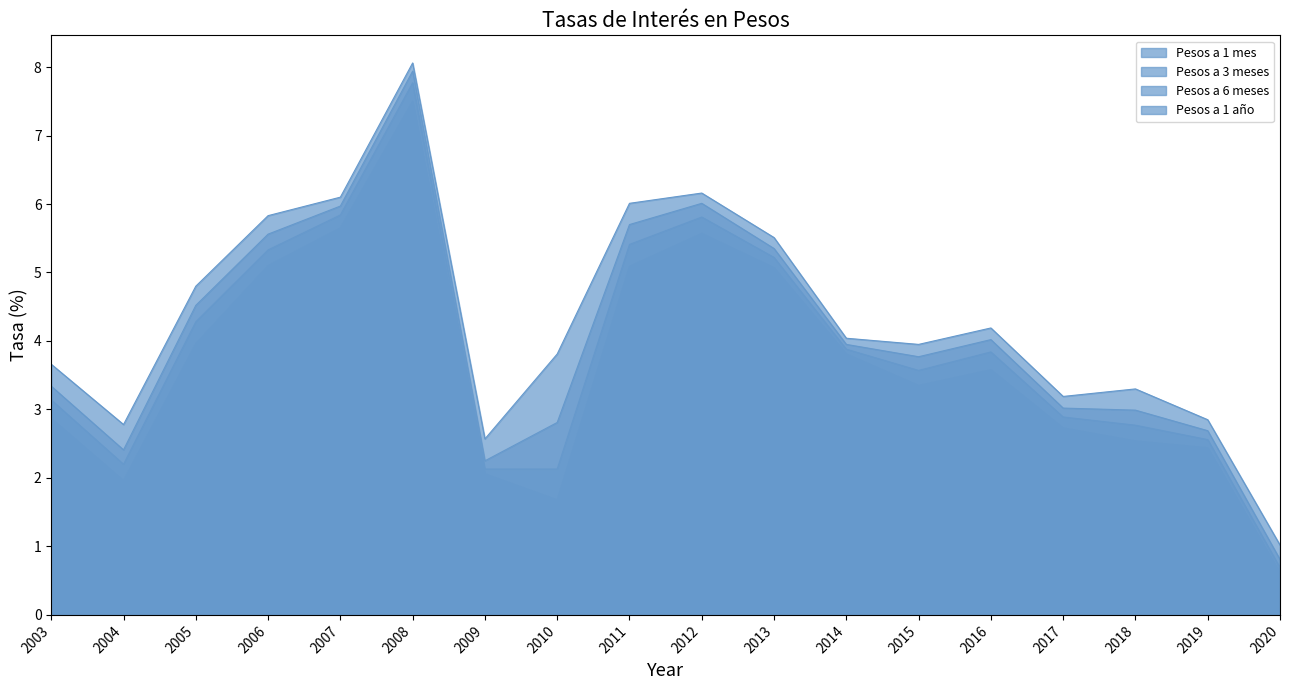

How many values in the Pesos a 1 mes series exceed 3?

10